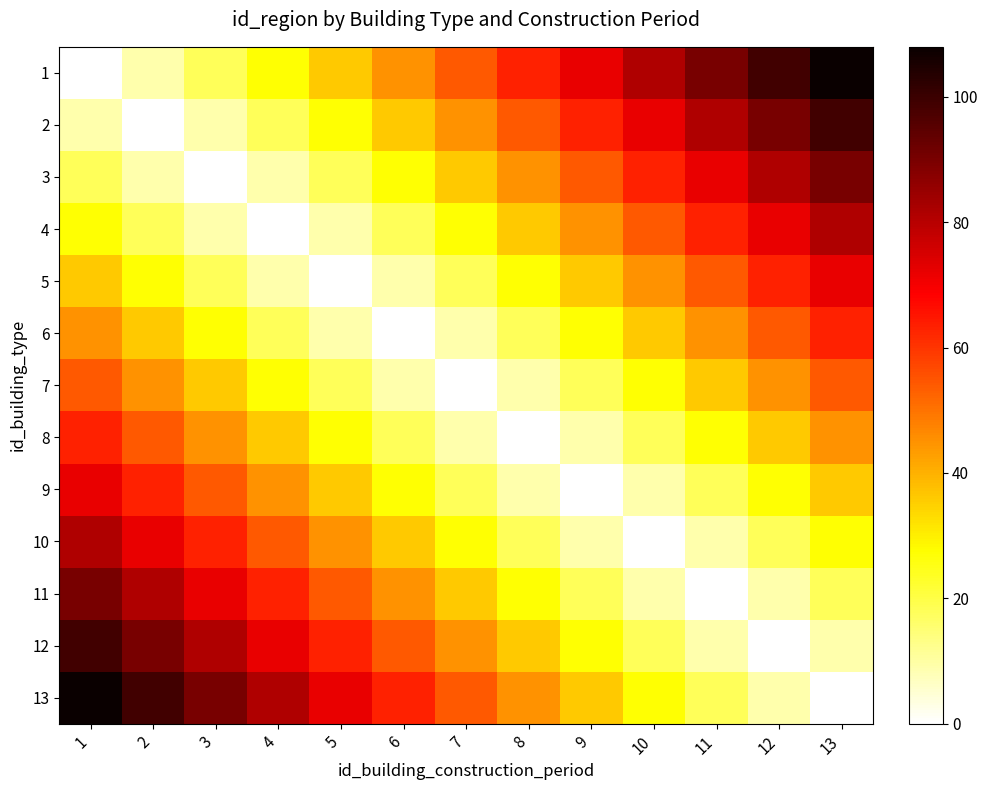

How many distinct data groups are displayed?

13